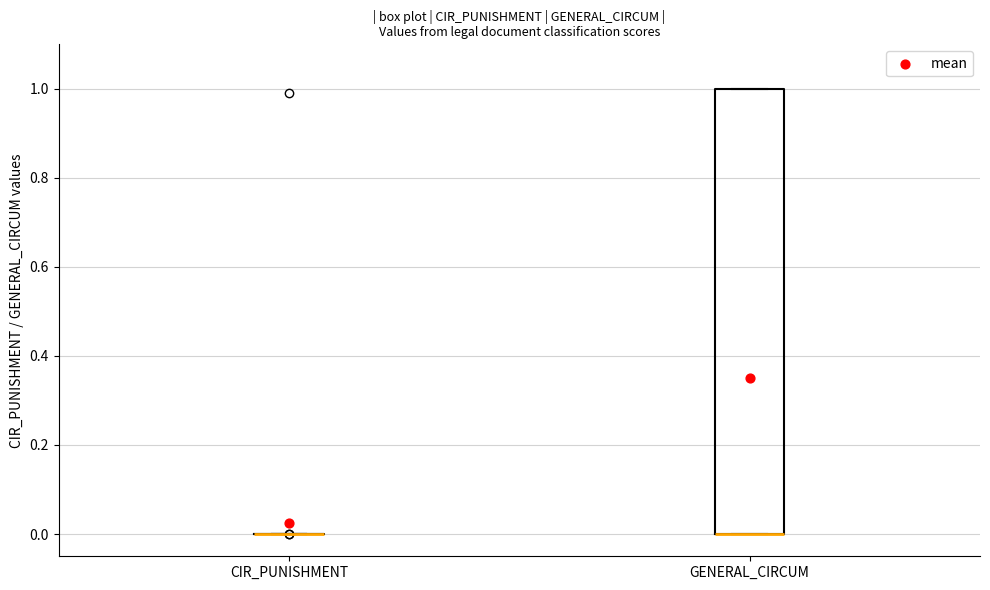

Comparing the boxes themselves (not the whiskers), which one is the tallest?

GENERAL_CIRCUM